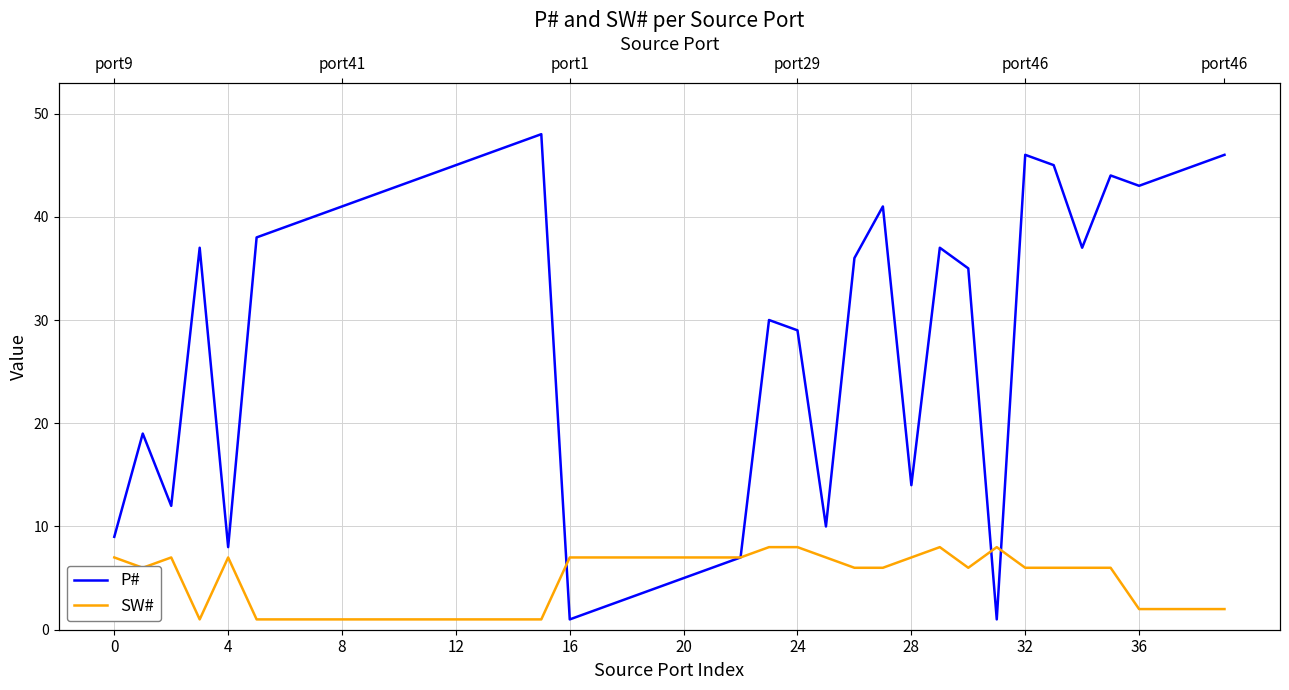

What is the maximum value for P#?

48